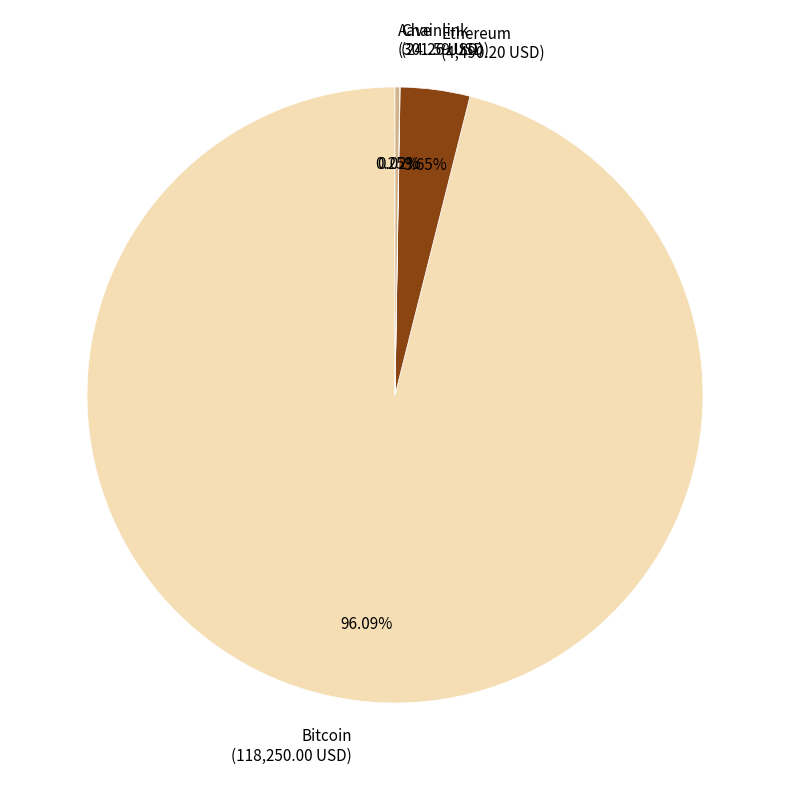

Which has a higher value, Bitcoin or Ethereum?

Bitcoin